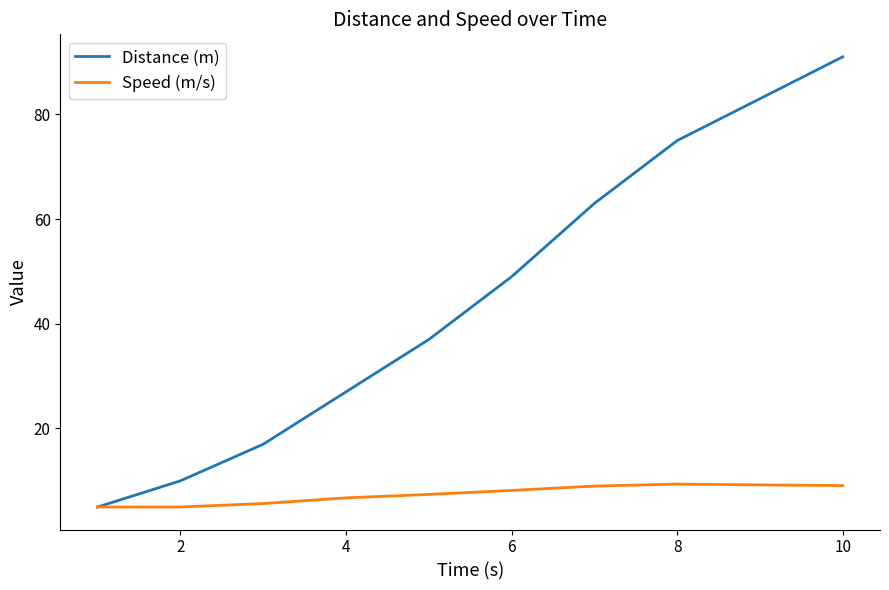

What is the maximum value shown in the chart?

91.0